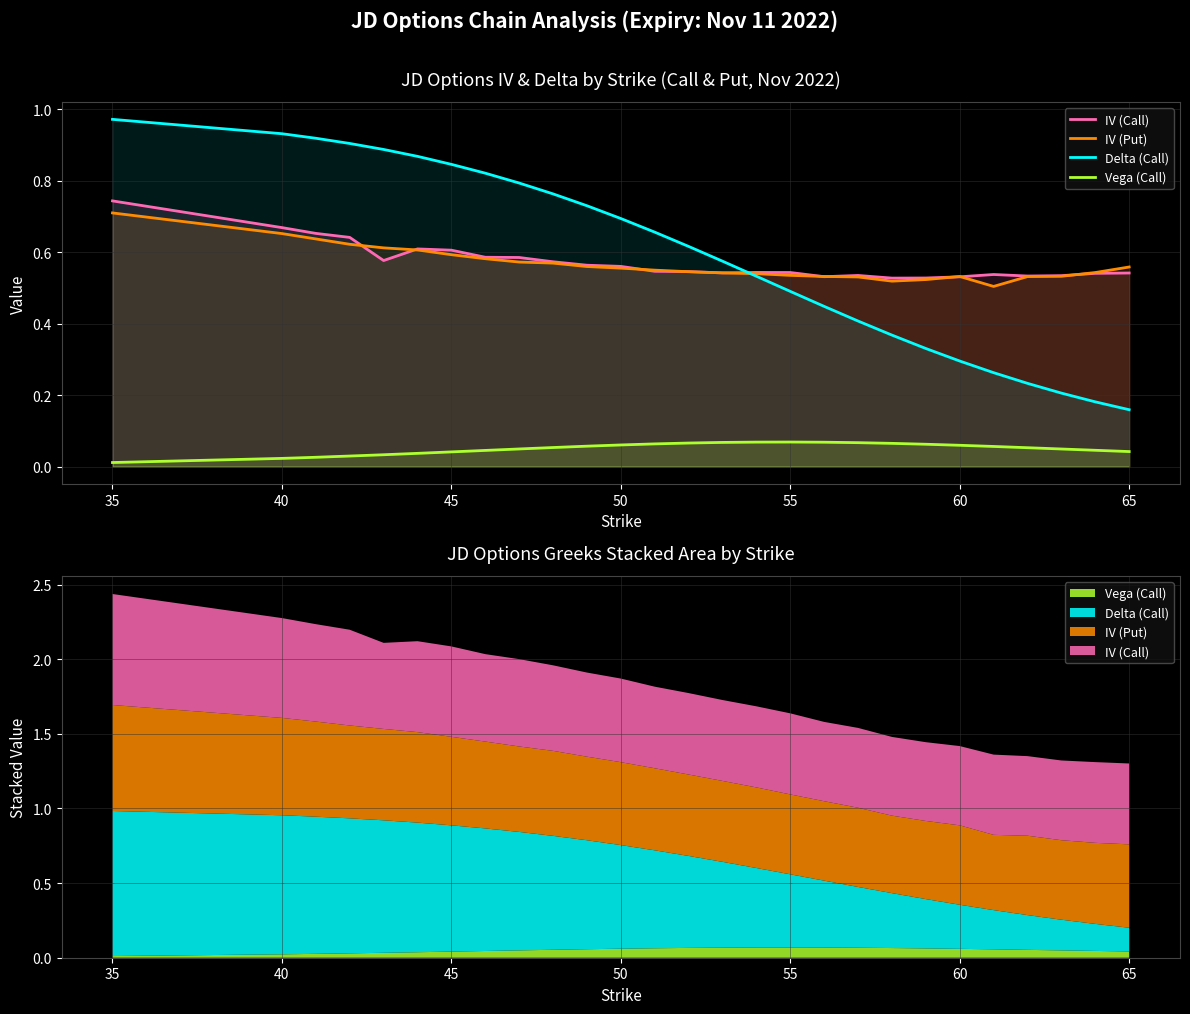

What are all the series names shown in the legend?

IV (Call), IV (Put), Delta (Call), Vega (Call)